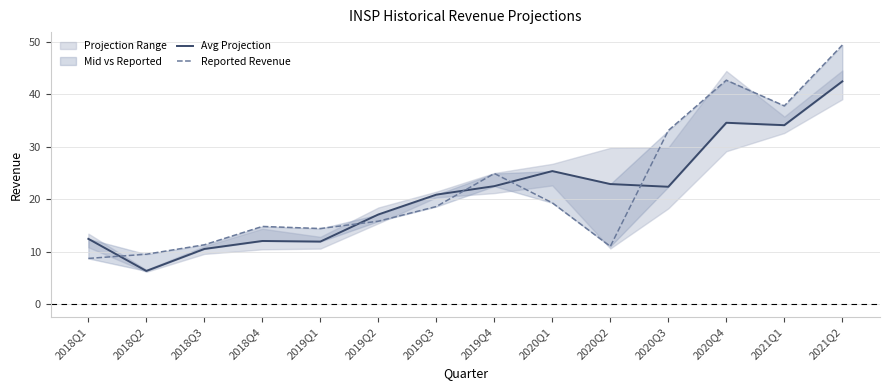

How many times do Avg Projection and Reported Revenue cross each other?

5